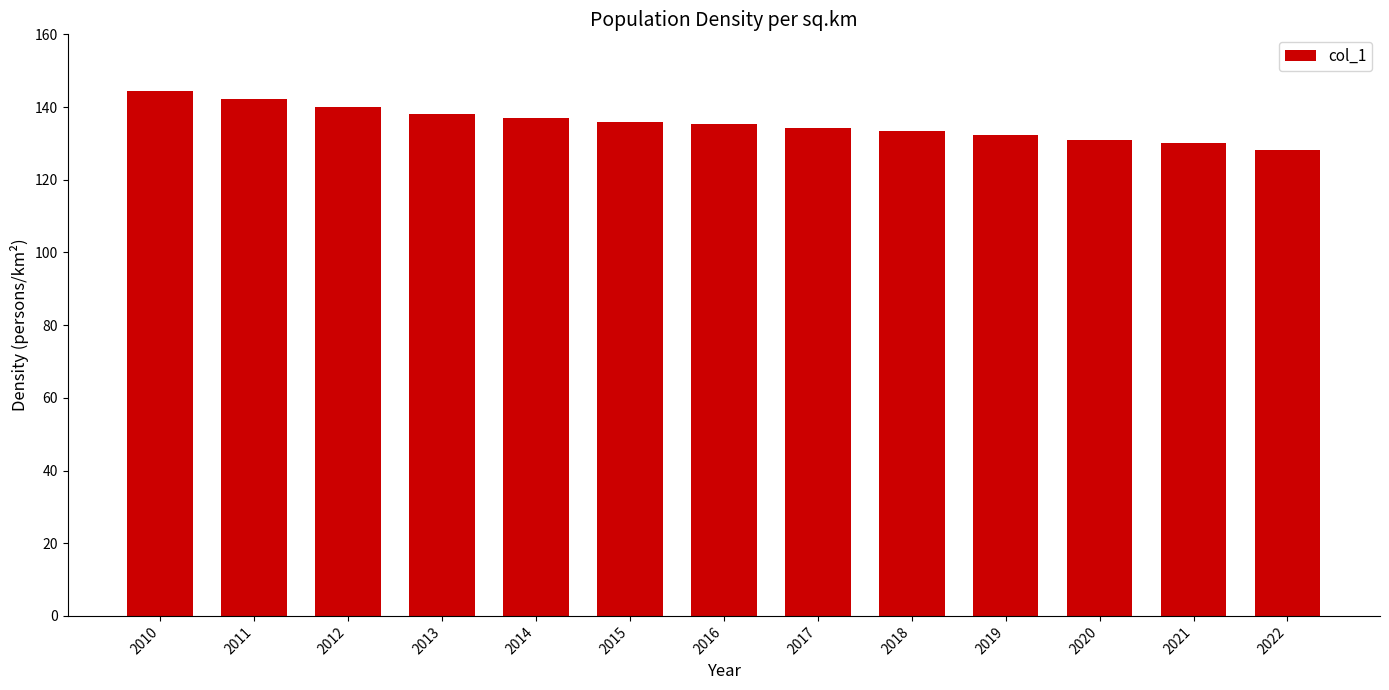

Between 2017 and 2019, which is larger?

2017